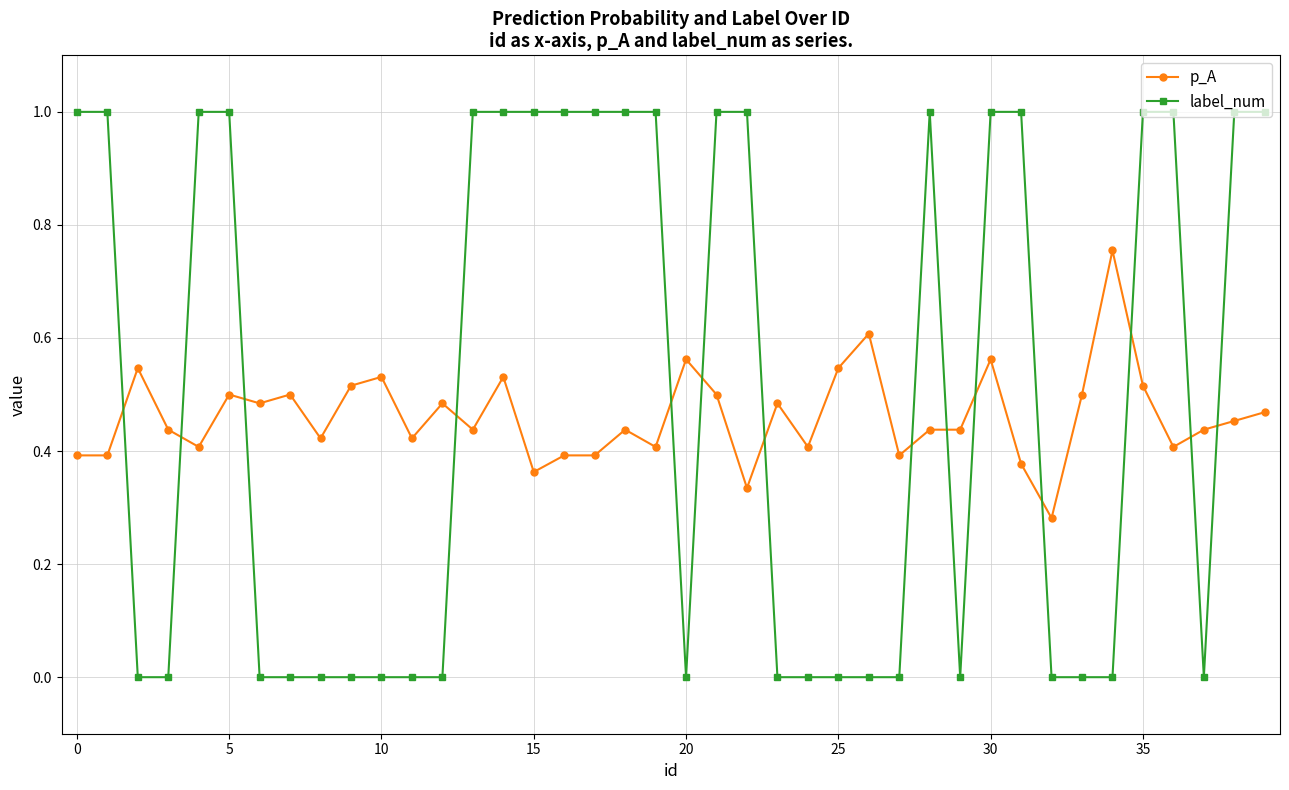

Does the chart display data point markers on the line(s)?

Yes